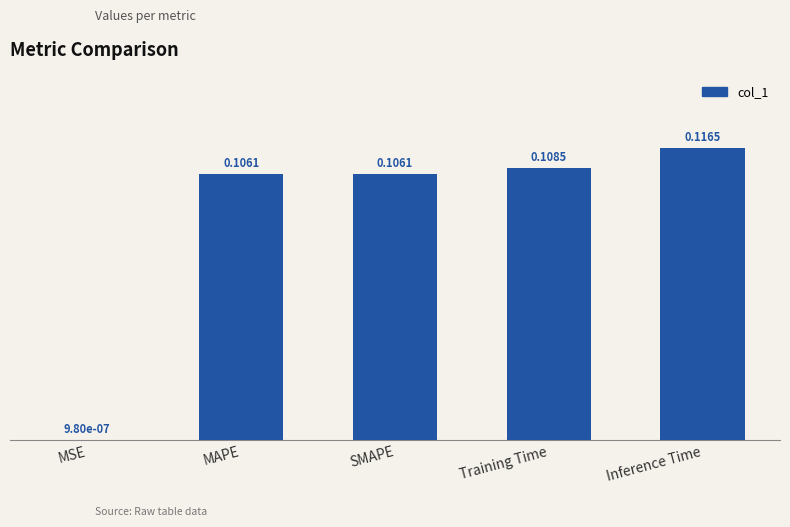

Which label corresponds to the largest value in the chart?

Inference Time